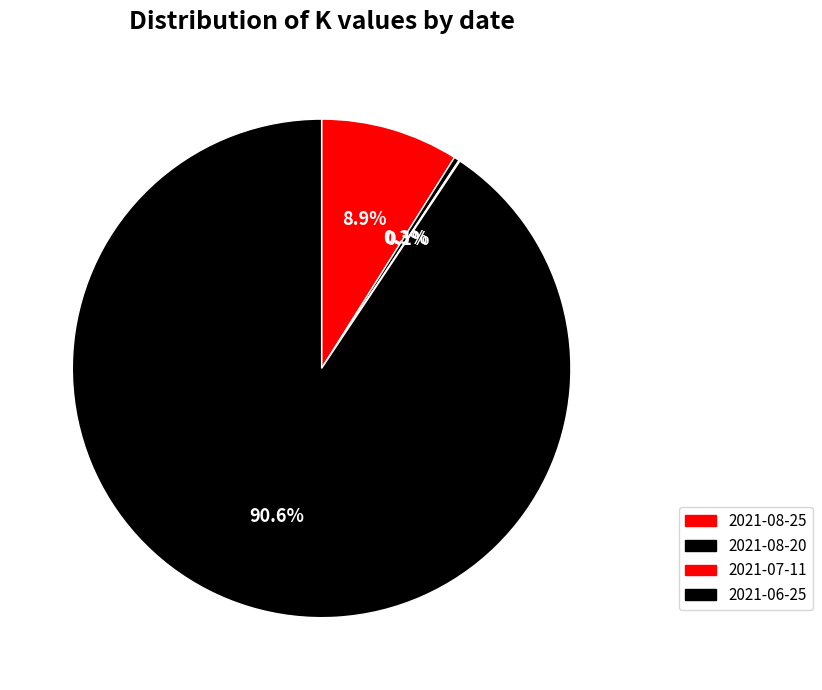

The 2021-07-11 slice represents 0% of the pie. True or false?

True